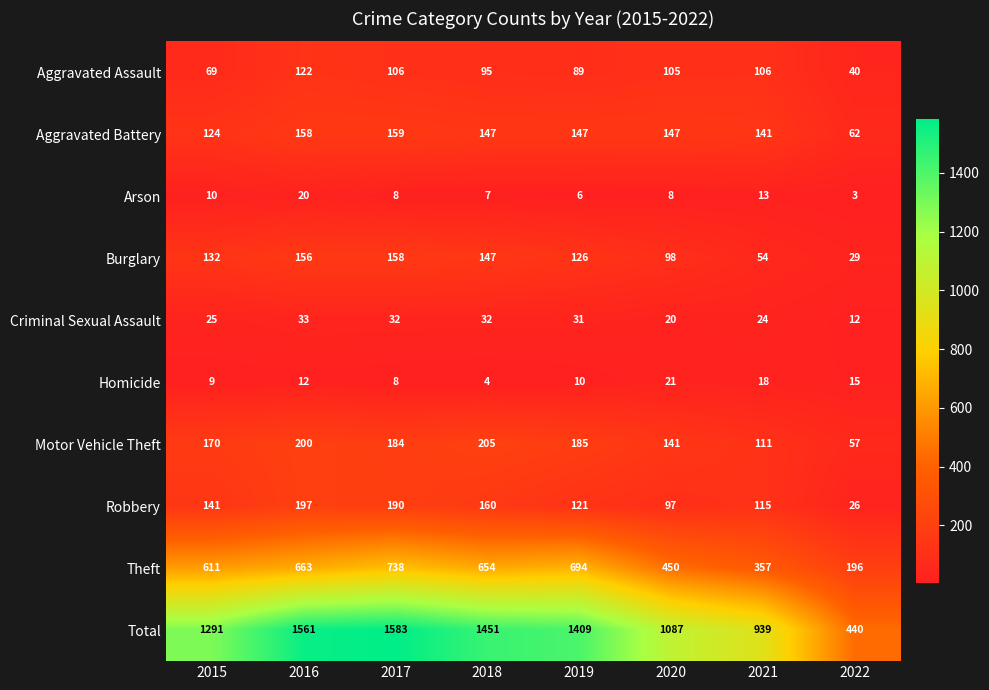

How many categories are shown in the chart?

8